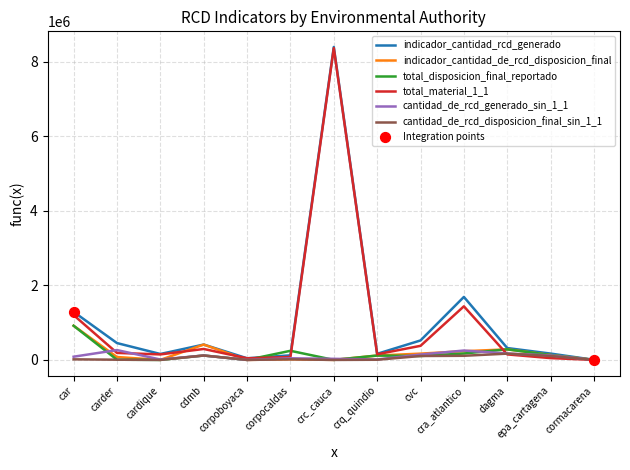

What is the greatest value displayed?

8398038.3